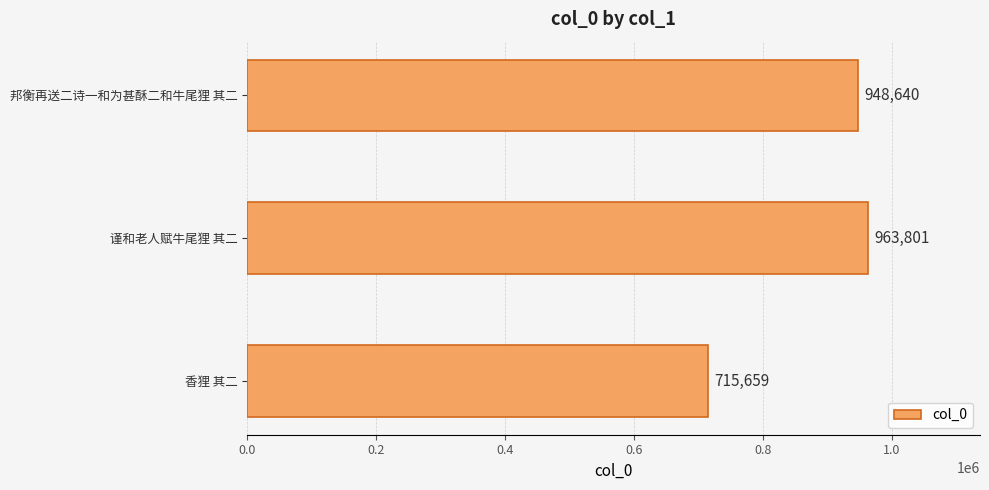

True or false: the data shows 963801 at 谨和老人赋牛尾狸 其二.

True